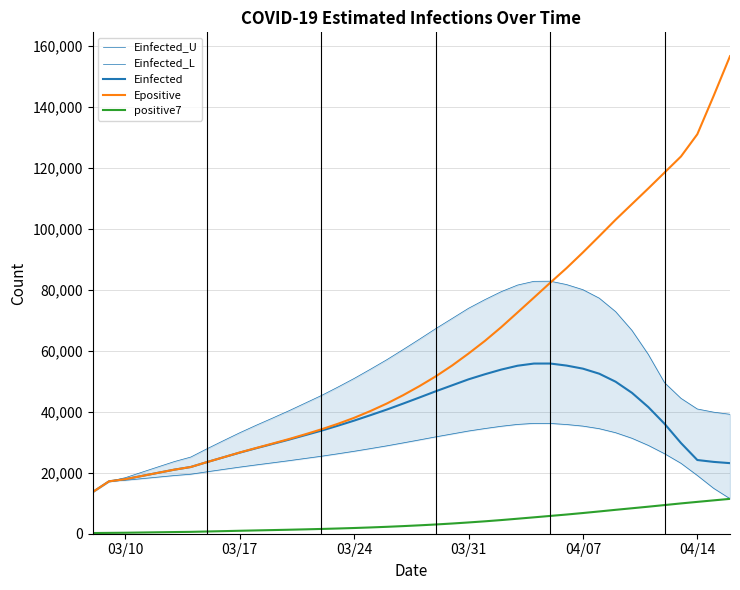

What is the maximum value for positive7?

11439.6